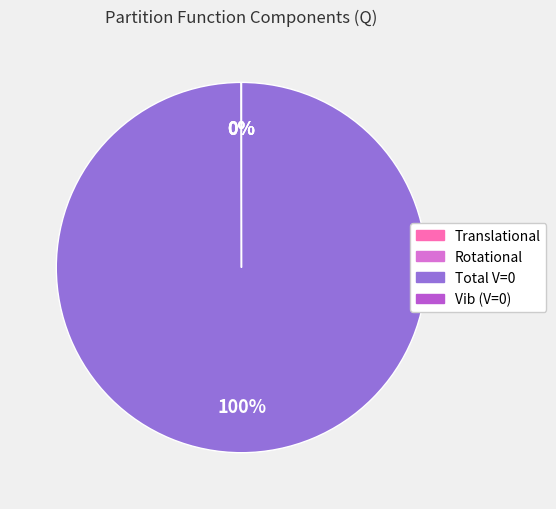

Which category has the biggest portion of the pie?

Total V=0